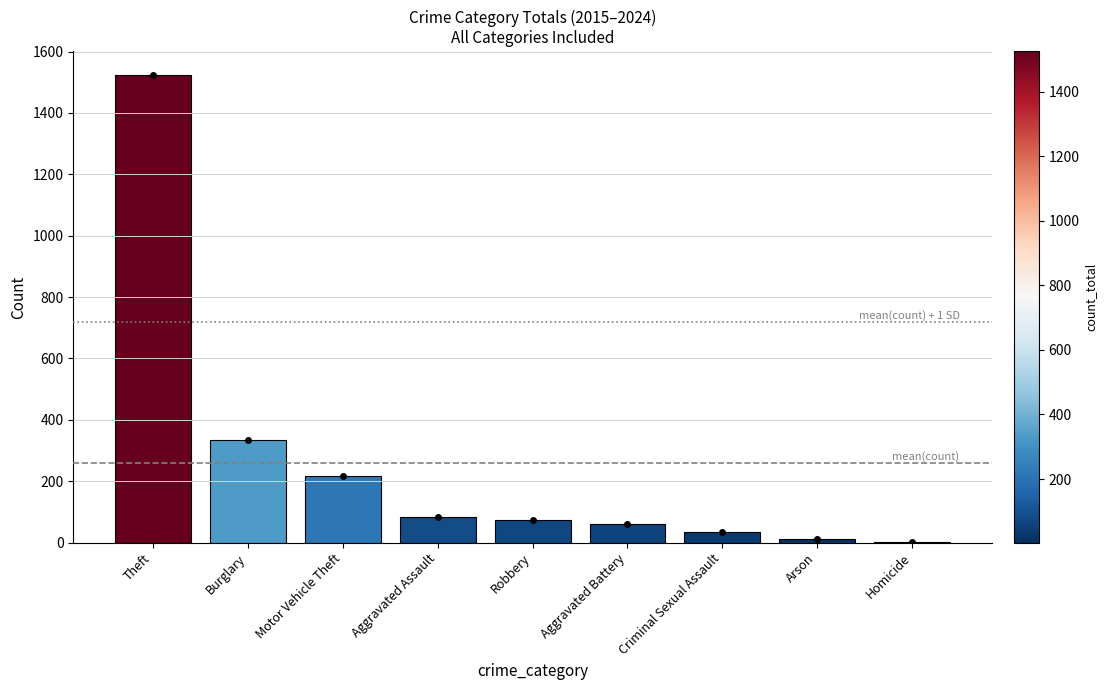

Approximately how many times larger is the value at Robbery compared to Arson?

5.7